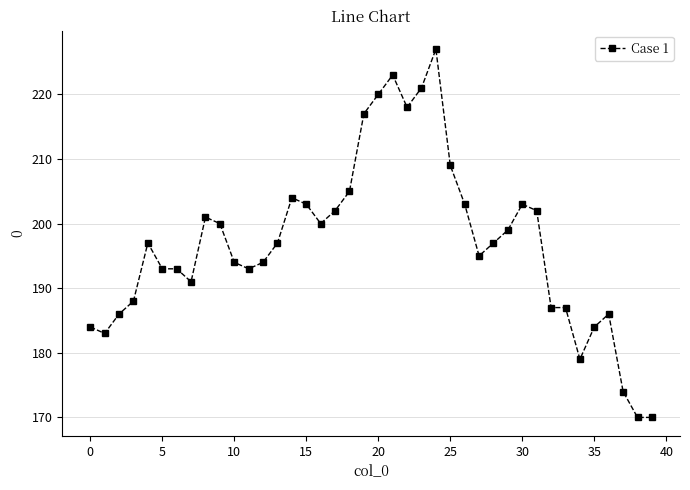

Count the number of data series in this chart.

1